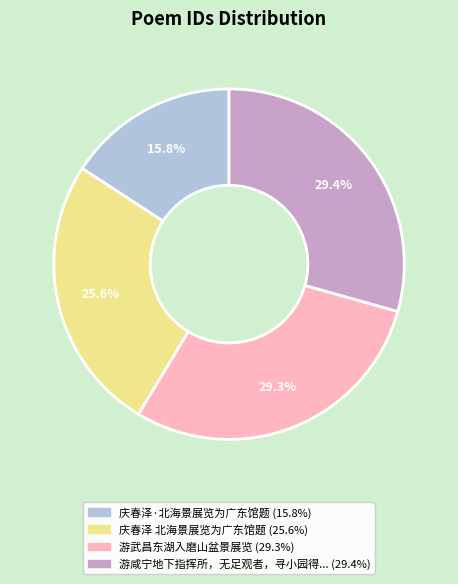

Is there a majority slice in this chart?

No